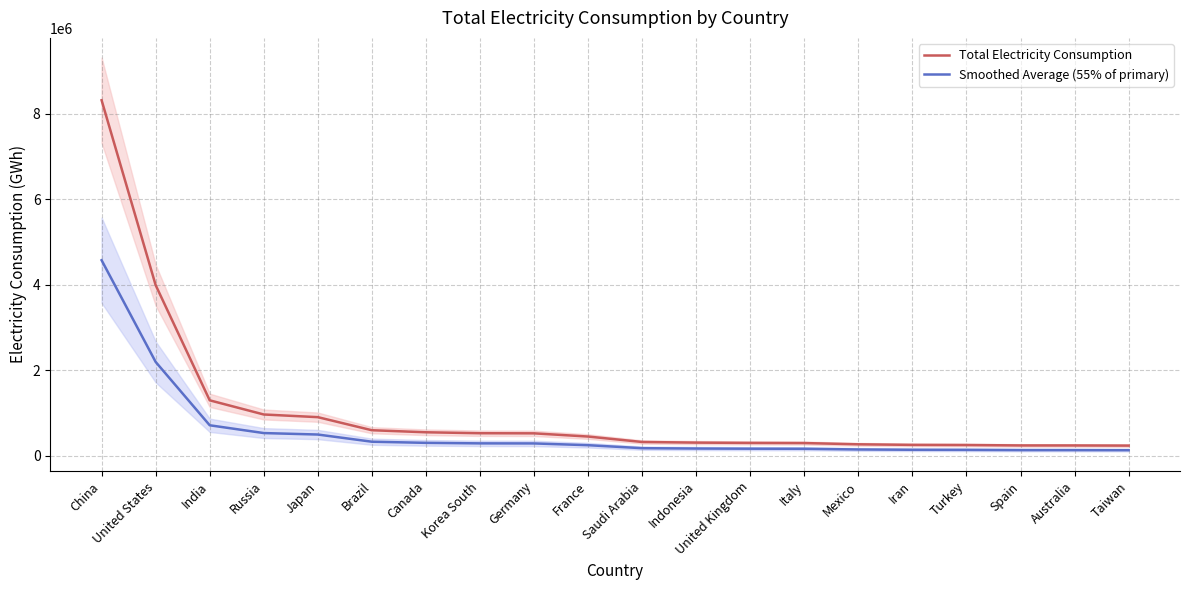

Rank the series by their average value, from highest to lowest.

Total Electricity Consumption, Smoothed Average (55% of primary)